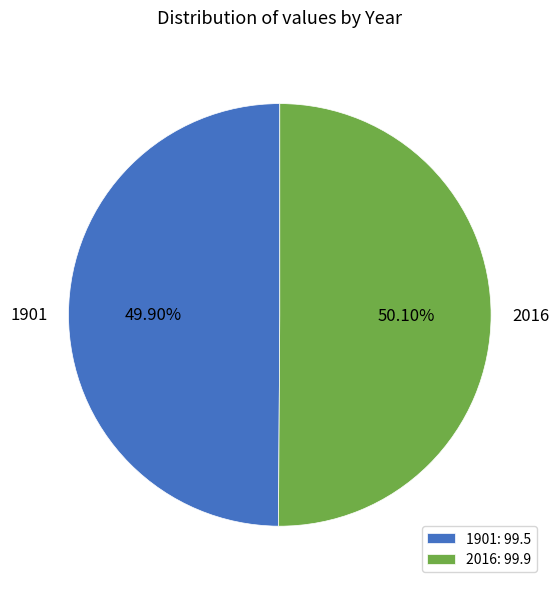

How many segments does this pie chart have?

2